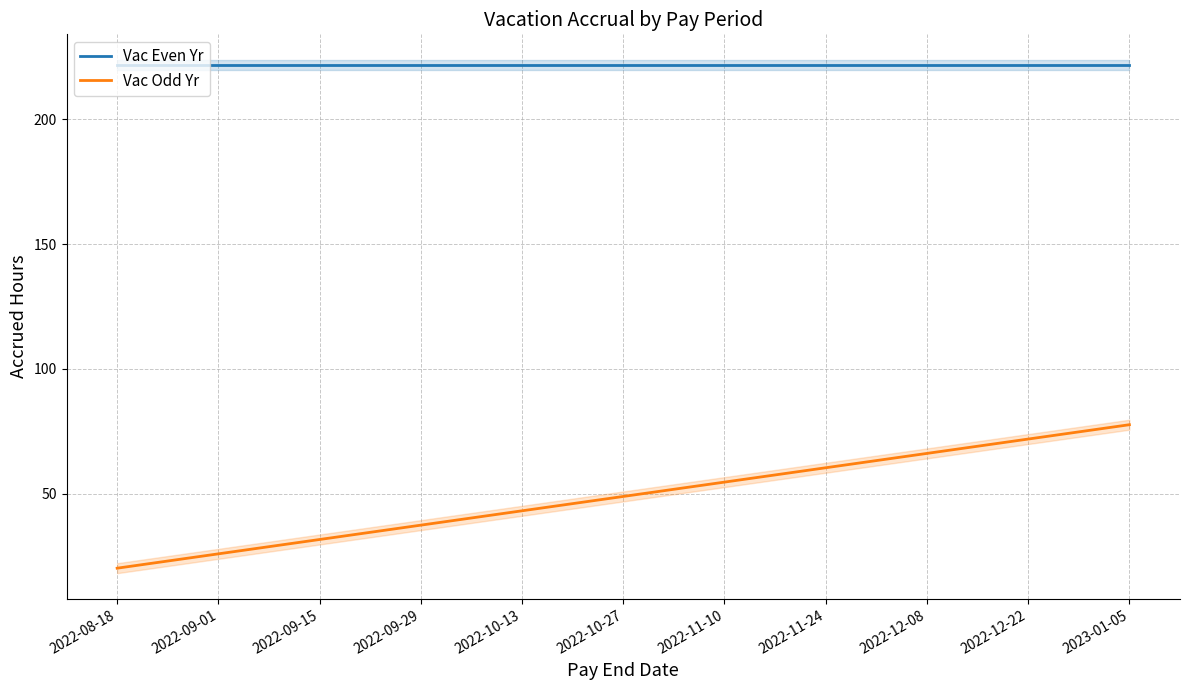

Which category has the highest value across all series?

2022-08-18